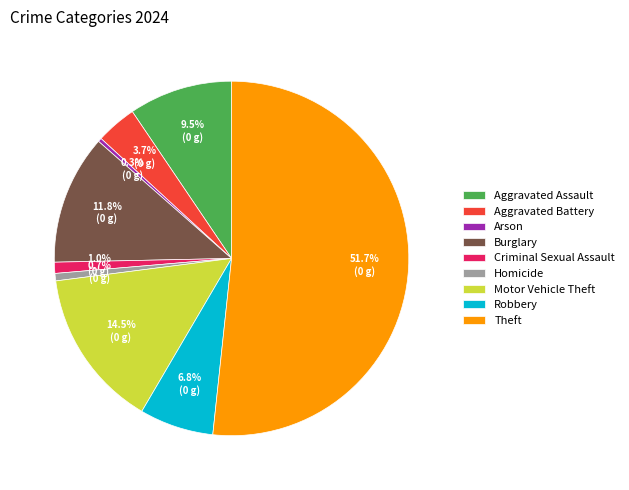

Combined, do Arson and Aggravated Battery account for over 50%?

No